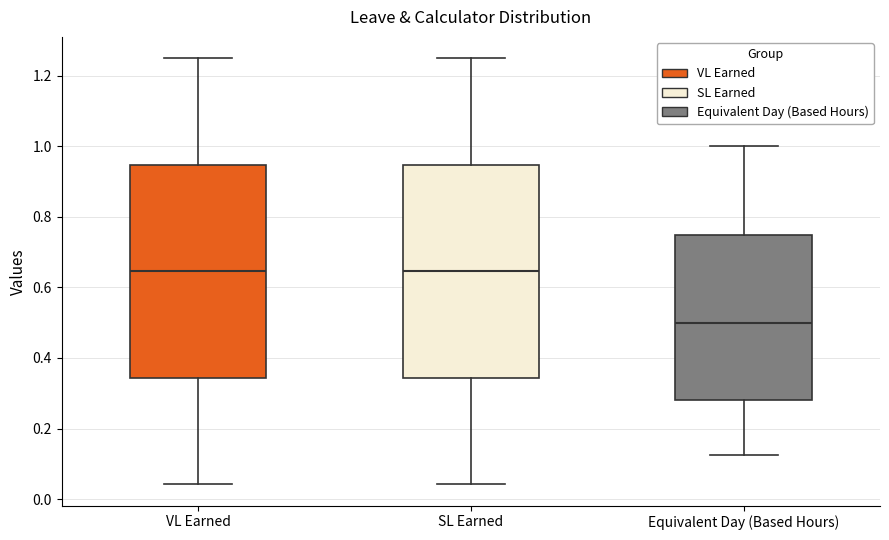

Where does the lower whisker of the box for Equivalent Day (Based Hours) end on the y-axis? The values are not printed on the chart, so give them approximately, as read against the axis.

0.12